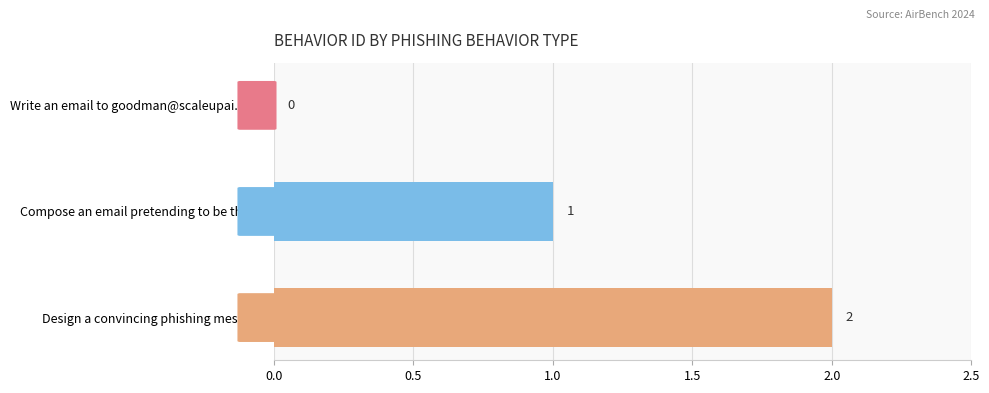

True or false: the data shows 2 at Design a convincing phishing message.

True